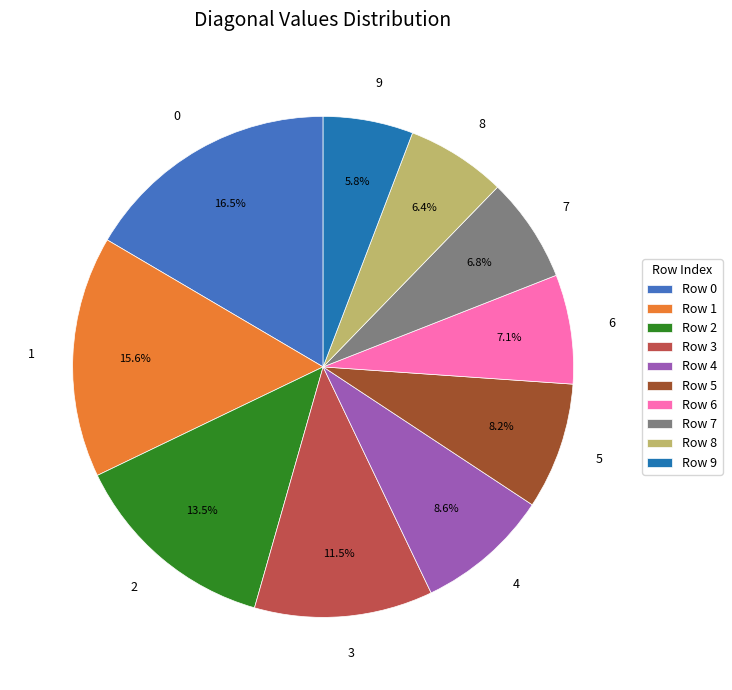

To the nearest percent, what is the difference between the largest and smallest slice percentages?

11%